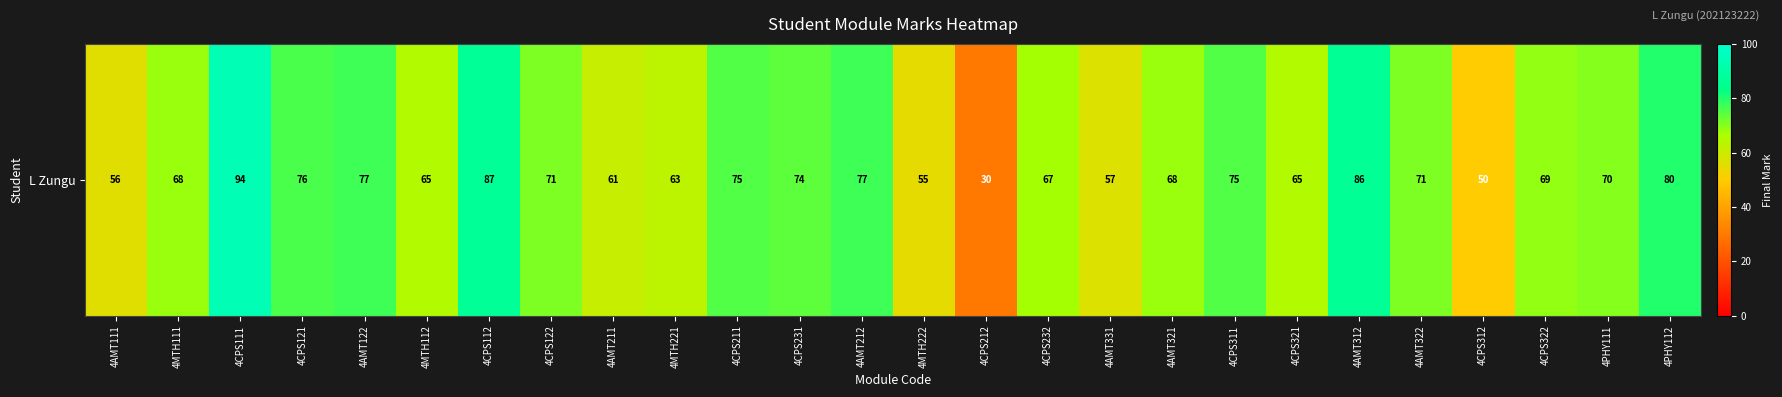

List the labels in order of value, largest first.

4CPS111, 4CPS112, 4AMT312, 4PHY112, 4AMT122, 4AMT212, 4CPS121, 4CPS211, 4CPS311, 4CPS231, 4CPS122, 4AMT322, 4PHY111, 4CPS322, 4MTH111, 4AMT321, 4CPS232, 4MTH112, 4CPS321, 4MTH221, 4AMT211, 4AMT331, 4AMT111, 4MTH222, 4CPS312, 4CPS212